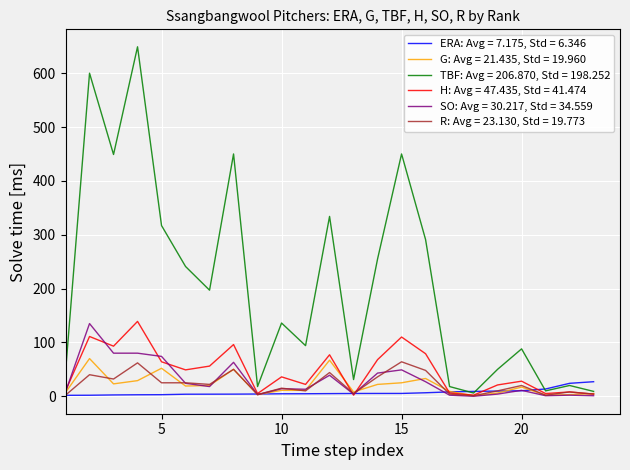

Which series has the largest range (max minus min)?

TBF: Avg = 206.870, Std = 198.252